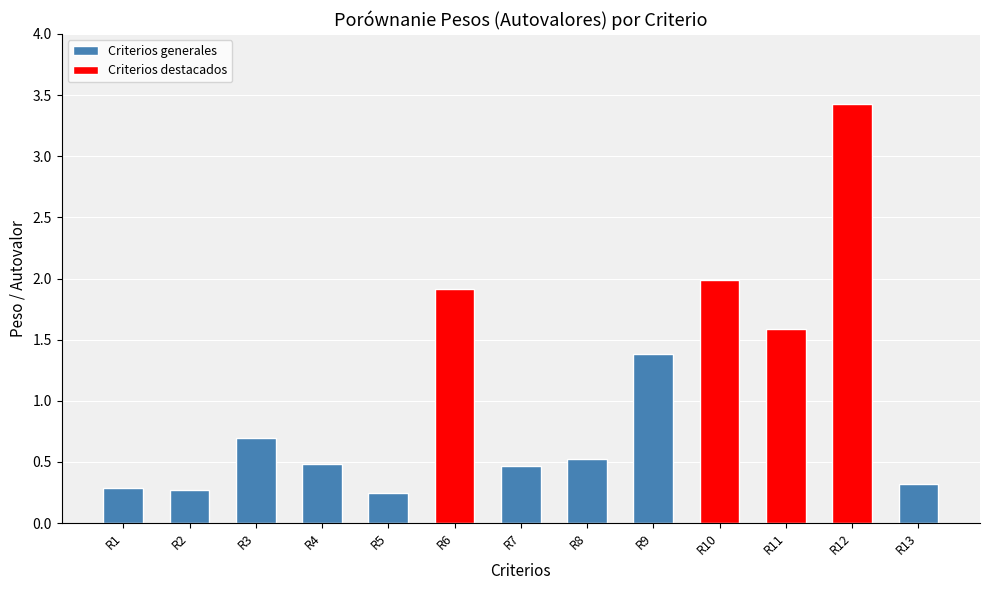

What is the average value of the Criterios generales series?

0.5